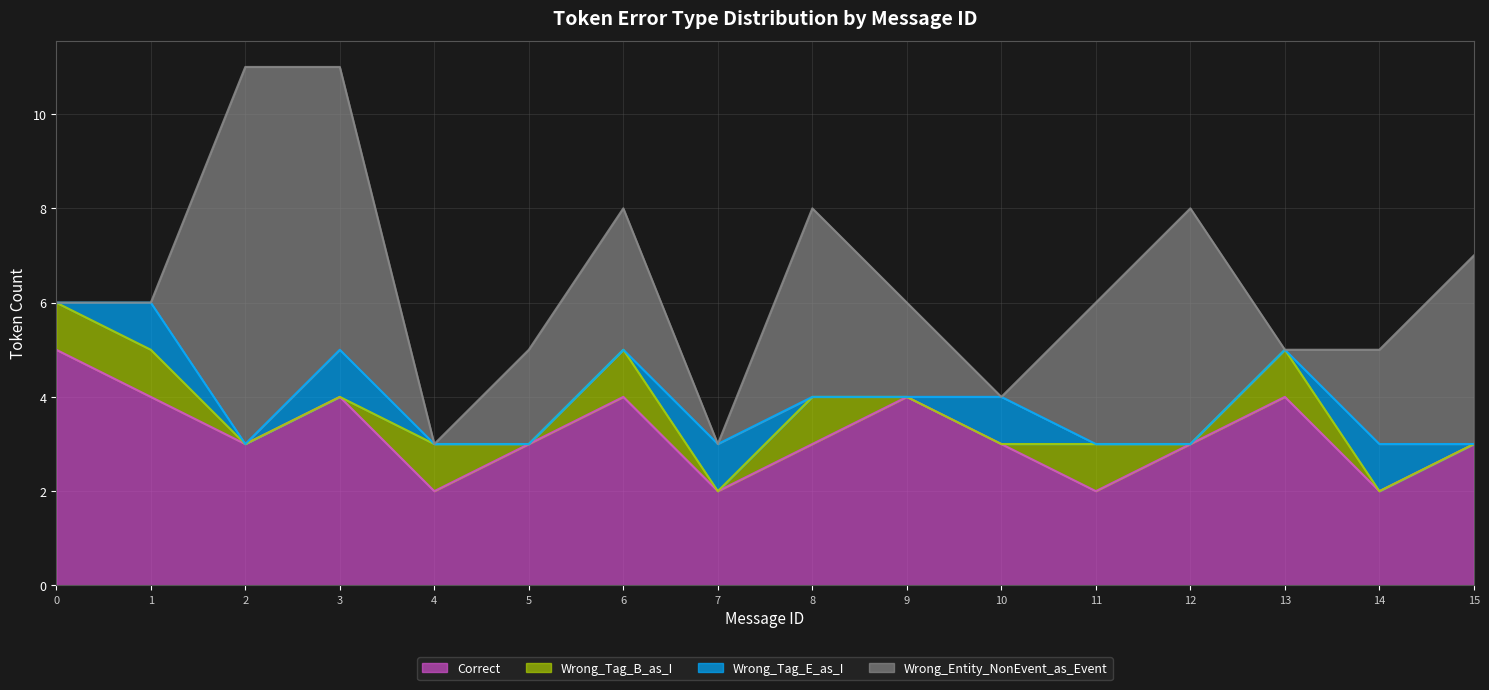

True or false: Wrong_Tag_E_as_I has a value of 0 at 13.

True